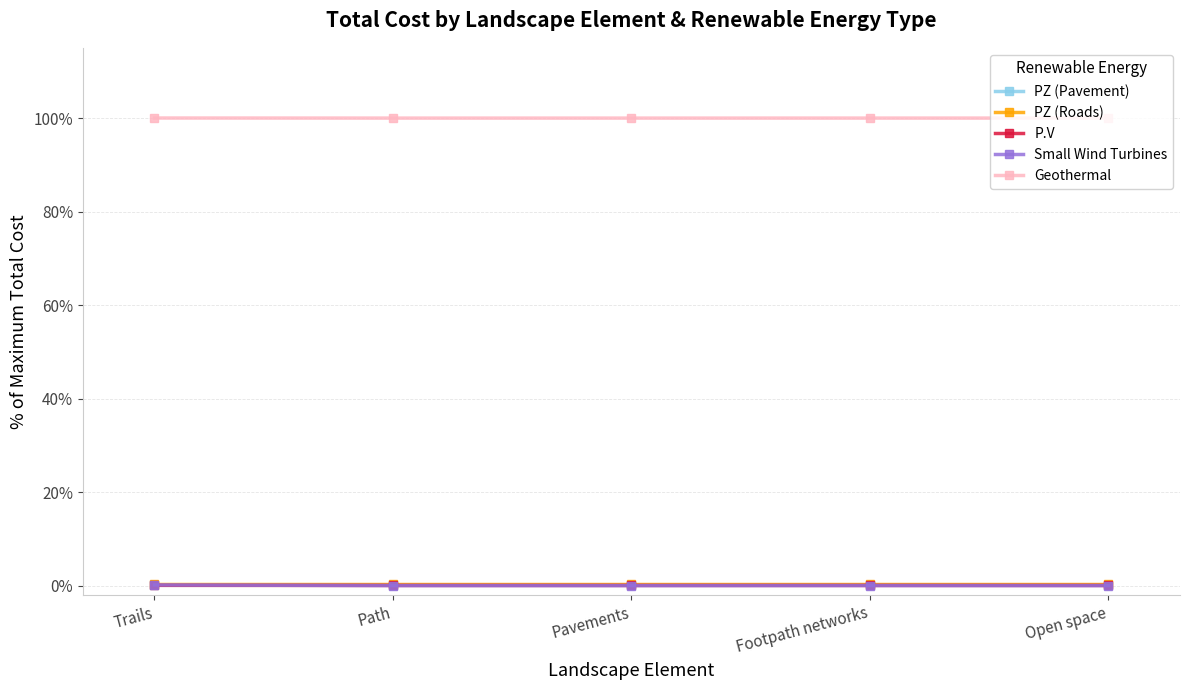

True or false: PZ (Roads) and Geothermal intersect in this chart.

False